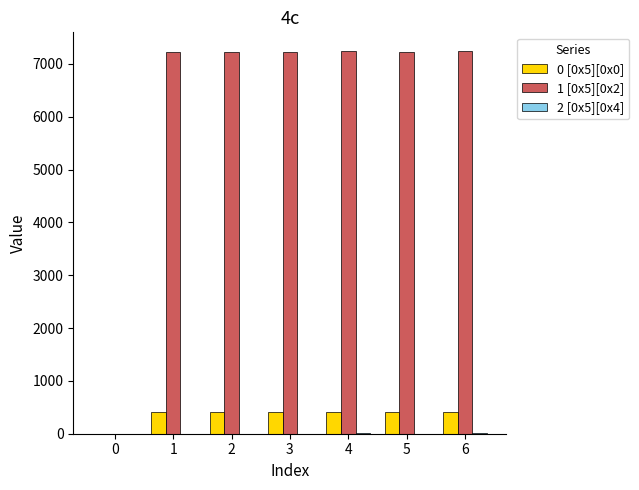

Does the chart contain stacked bars?

No